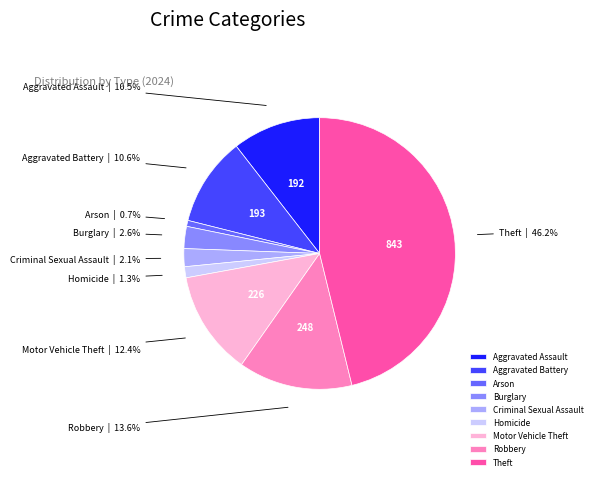

True or false: Theft accounts for 36% of the total.

False